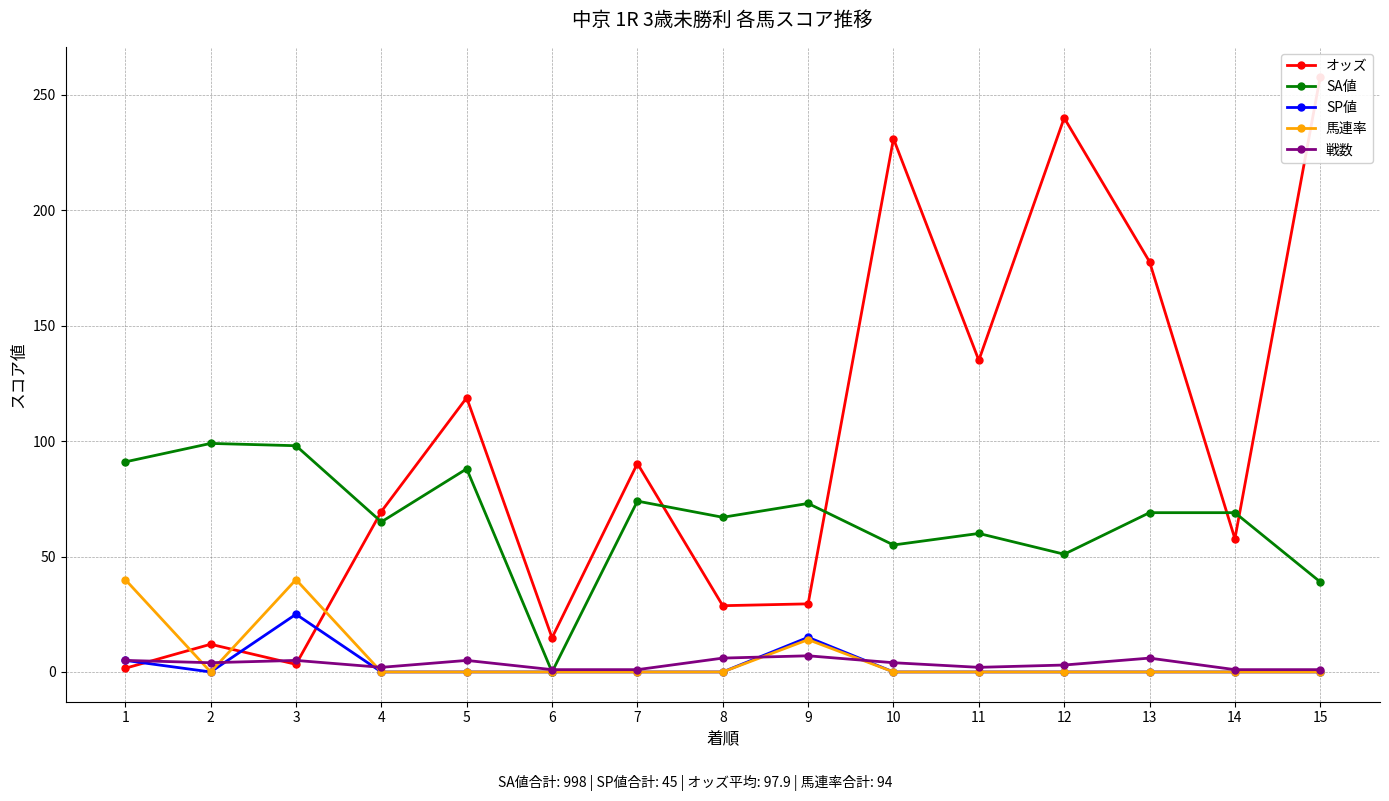

What is the spread (max minus min) of values at 15?

257.9